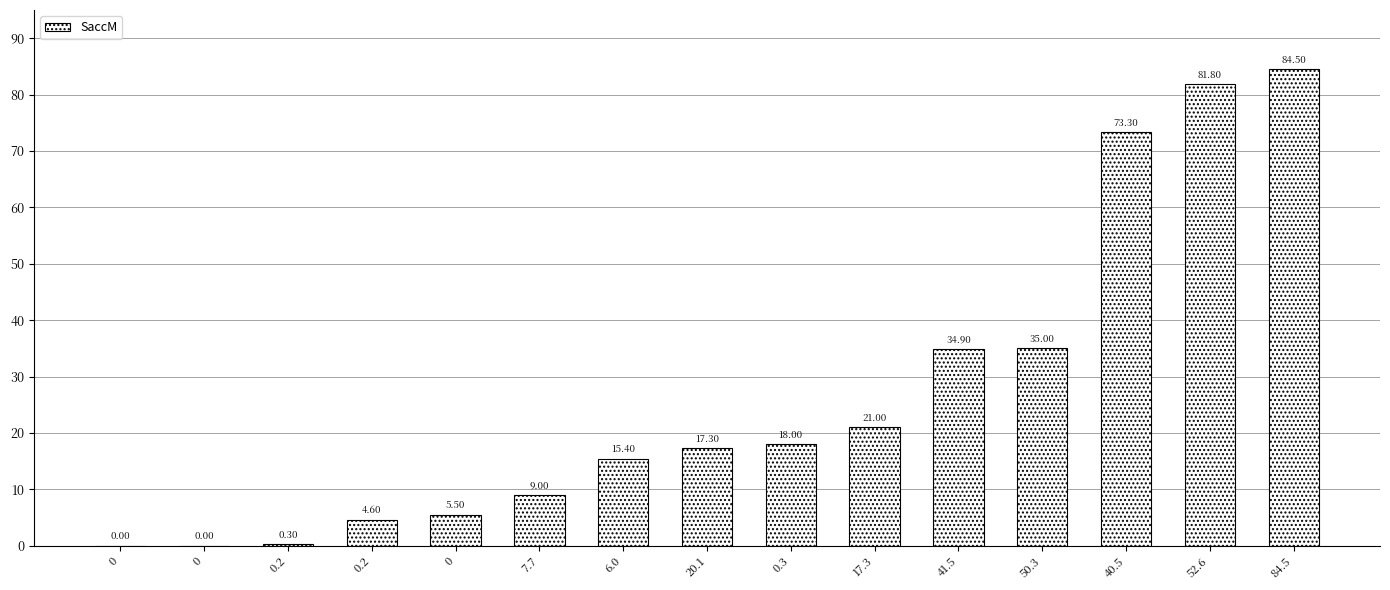

What is the approximate value at 17.3?

21.0